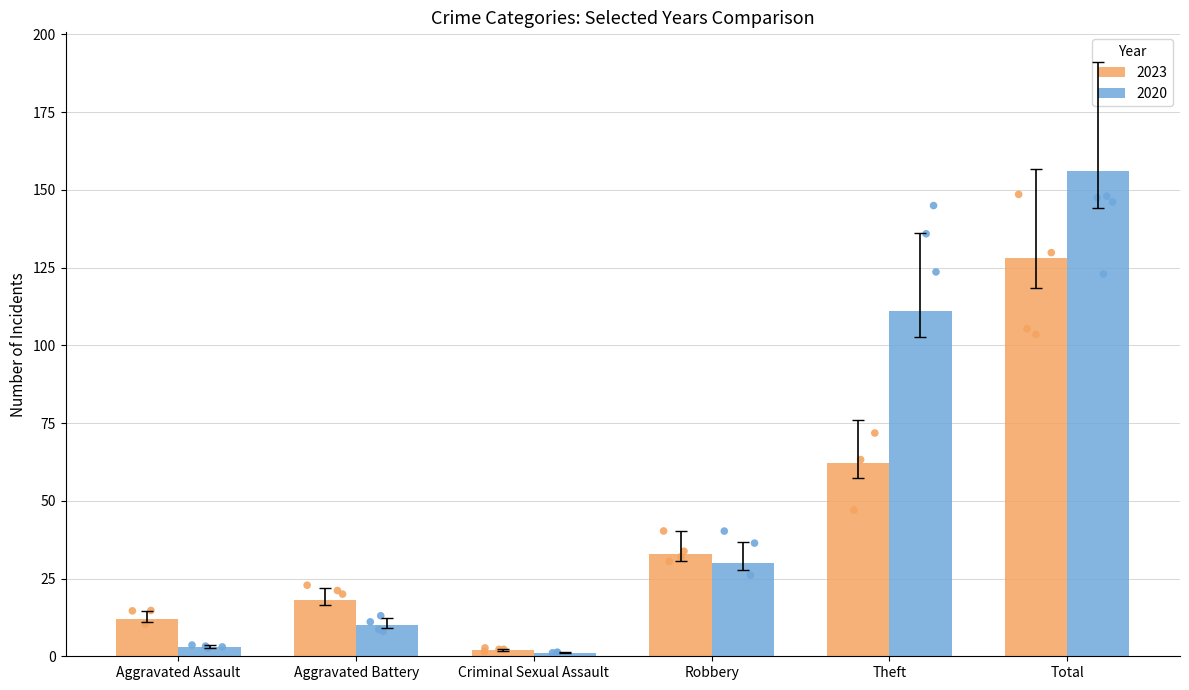

What is the total value across all series at Theft?

173